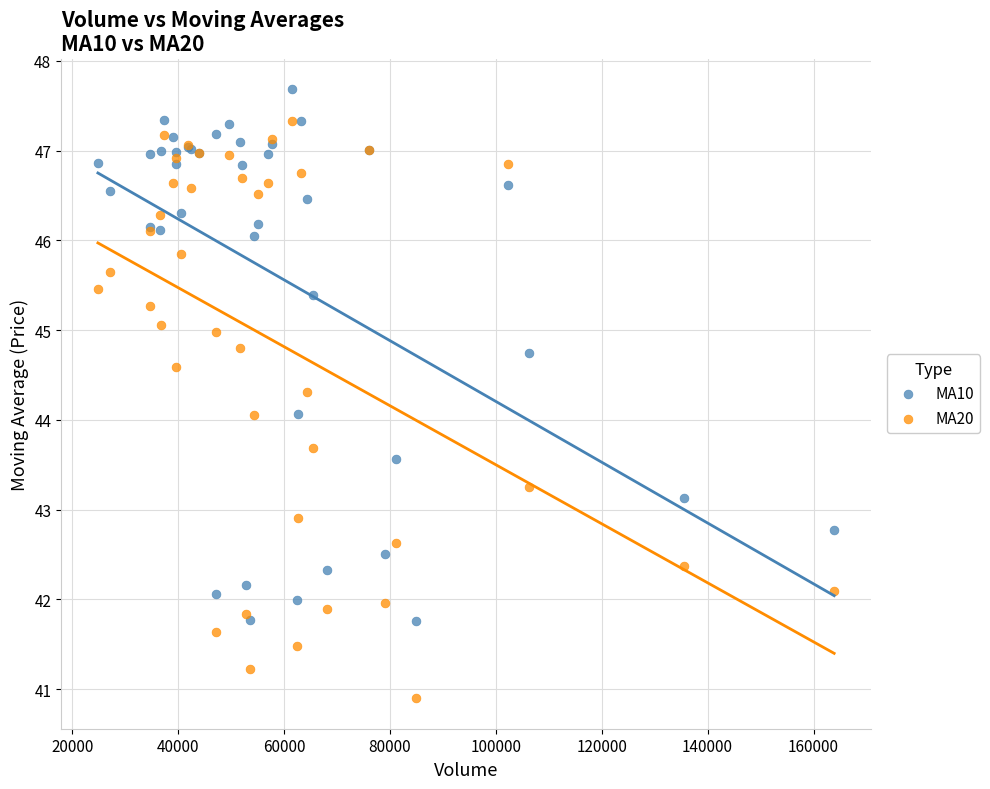

What is the X range (max minus min) for the scatter plot?

139037.4